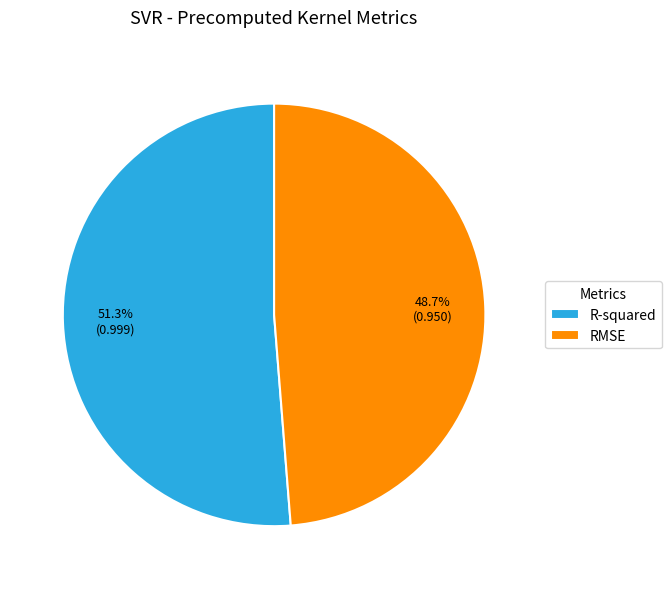

What is the majority slice?

R-squared